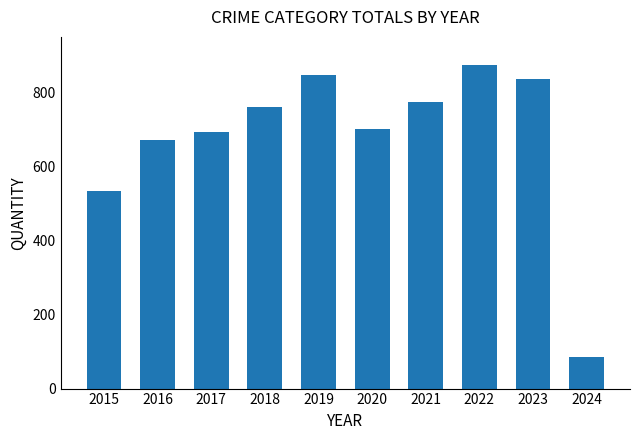

What is the average value?

678